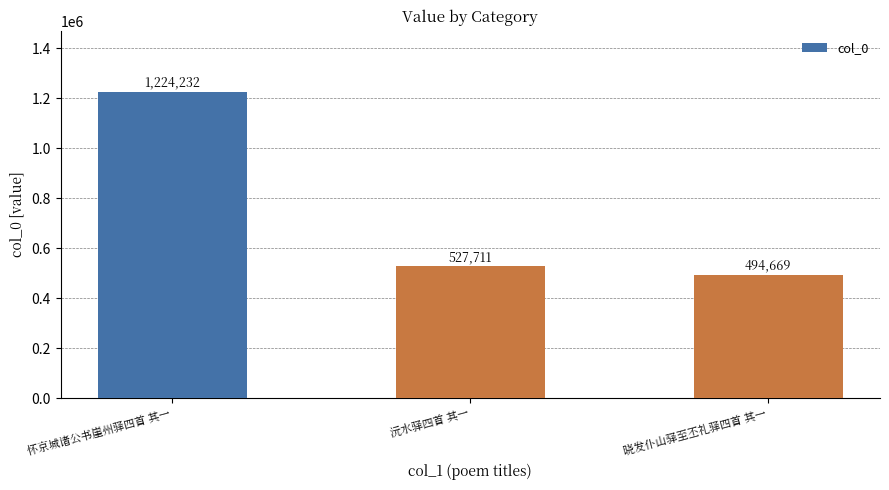

What is the maximum value shown in the chart?

1224232